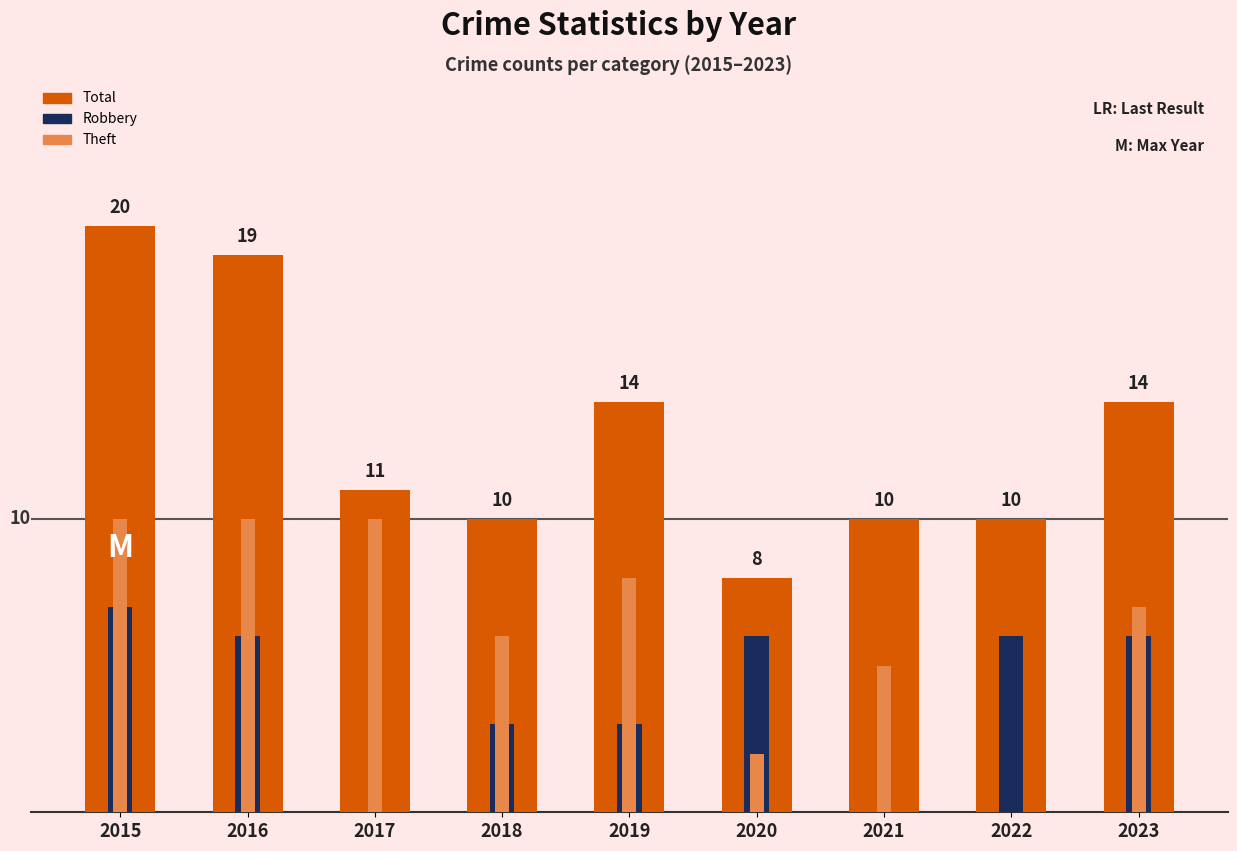

Count the number of categories in the chart.

9